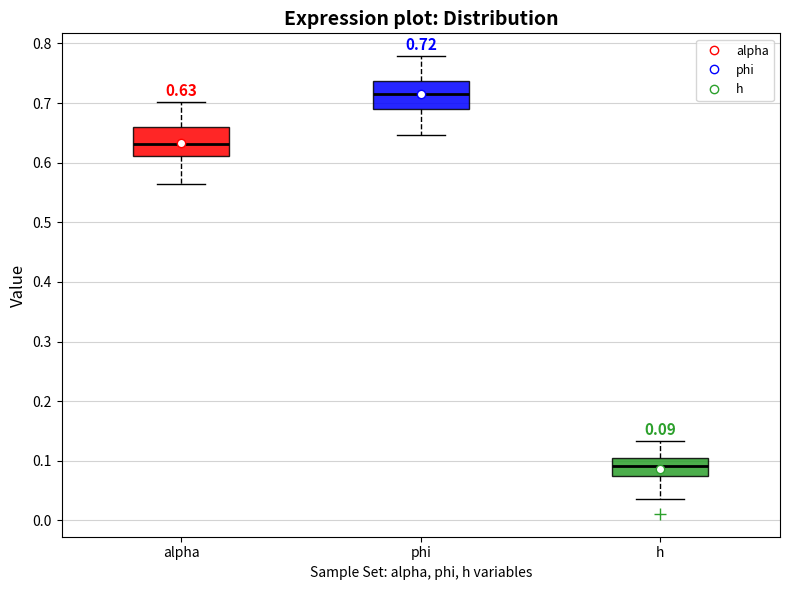

Which box's median line is the highest?

phi